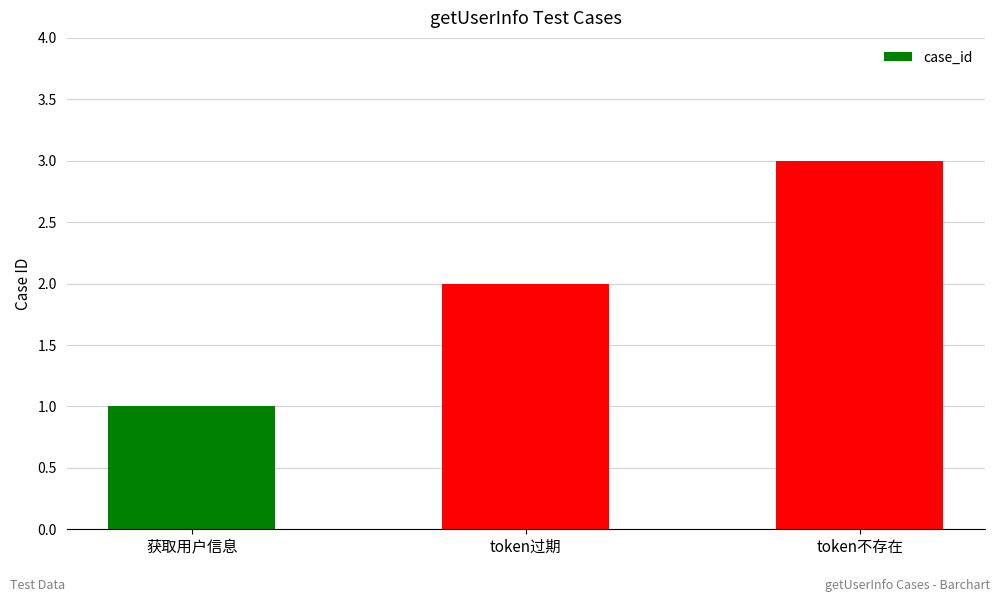

What is the change in value from token过期 to token不存在?

+1